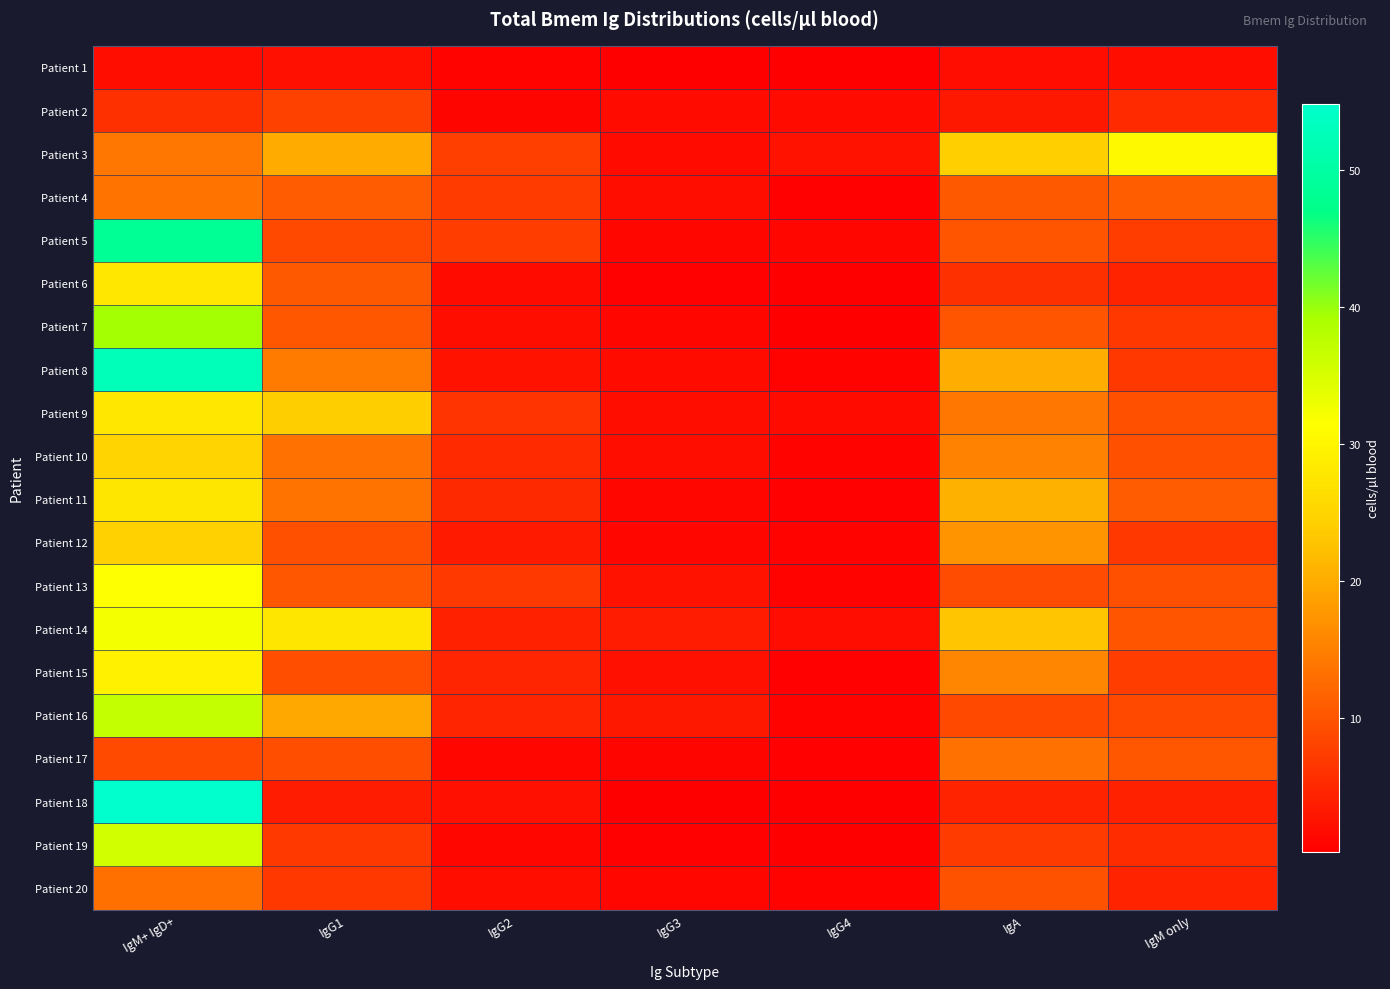

Reading right to left, transcribe all the data shown in this chart.

Patient 1: IgM only=2.1	IgA=1.9	IgG4=0.4	IgG3=0.3	IgG2=0.7	IgG1=2.2	IgM+ IgD+=2.1
Patient 2: IgM only=5.4	IgA=3.2	IgG4=1.6	IgG3=1.7	IgG2=1.1	IgG1=7.9	IgM+ IgD+=5.9
Patient 3: IgM only=30.5	IgA=24.3	IgG4=2.6	IgG3=1.6	IgG2=7.7	IgG1=19.9	IgM+ IgD+=14.1
Patient 4: IgM only=11.0	IgA=10.7	IgG4=0.6	IgG3=2.2	IgG2=7.1	IgG1=10.7	IgM+ IgD+=13.5
Patient 5: IgM only=7.4	IgA=10.1	IgG4=1.3	IgG3=1.1	IgG2=7.4	IgG1=8.6	IgM+ IgD+=48.4
Patient 6: IgM only=4.4	IgA=6.0	IgG4=0.4	IgG3=0.6	IgG2=1.6	IgG1=10.6	IgM+ IgD+=27.9
Patient 7: IgM only=6.8	IgA=10.2	IgG4=0.5	IgG3=1.2	IgG2=2.1	IgG1=10.5	IgM+ IgD+=39.5
Patient 8: IgM only=6.7	IgA=20.2	IgG4=0.8	IgG3=1.8	IgG2=2.5	IgG1=14.4	IgM+ IgD+=52.6
Patient 9: IgM only=9.5	IgA=14.1	IgG4=1.7	IgG3=2.2	IgG2=6.4	IgG1=23.9	IgM+ IgD+=27.9
Patient 10: IgM only=9.5	IgA=15.3	IgG4=0.8	IgG3=2.1	IgG2=5.3	IgG1=13.3	IgM+ IgD+=25.0
Patient 11: IgM only=10.8	IgA=20.7	IgG4=0.5	IgG3=1.2	IgG2=5.0	IgG1=13.6	IgM+ IgD+=27.7
Patient 12: IgM only=6.9	IgA=17.1	IgG4=0.8	IgG3=1.3	IgG2=3.3	IgG1=9.5	IgM+ IgD+=24.4
Patient 13: IgM only=9.6	IgA=9.1	IgG4=0.8	IgG3=2.5	IgG2=7.0	IgG1=10.3	IgM+ IgD+=31.5
Patient 14: IgM only=10.1	IgA=23.0	IgG4=1.8	IgG3=3.6	IgG2=4.3	IgG1=27.7	IgM+ IgD+=32.4
Patient 15: IgM only=7.4	IgA=15.7	IgG4=0.6	IgG3=2.4	IgG2=4.7	IgG1=9.4	IgM+ IgD+=29.4
Patient 16: IgM only=8.6	IgA=8.6	IgG4=0.8	IgG3=3.1	IgG2=4.7	IgG1=19.6	IgM+ IgD+=36.7
Patient 17: IgM only=10.5	IgA=13.3	IgG4=0.5	IgG3=1.1	IgG2=1.2	IgG1=9.2	IgM+ IgD+=8.9
Patient 18: IgM only=4.3	IgA=4.4	IgG4=0.4	IgG3=0.5	IgG2=2.4	IgG1=3.6	IgM+ IgD+=54.8
Patient 19: IgM only=5.4	IgA=7.2	IgG4=0.4	IgG3=0.6	IgG2=1.2	IgG1=6.9	IgM+ IgD+=35.5
Patient 20: IgM only=4.4	IgA=9.8	IgG4=0.9	IgG3=1.2	IgG2=2.0	IgG1=6.8	IgM+ IgD+=13.2